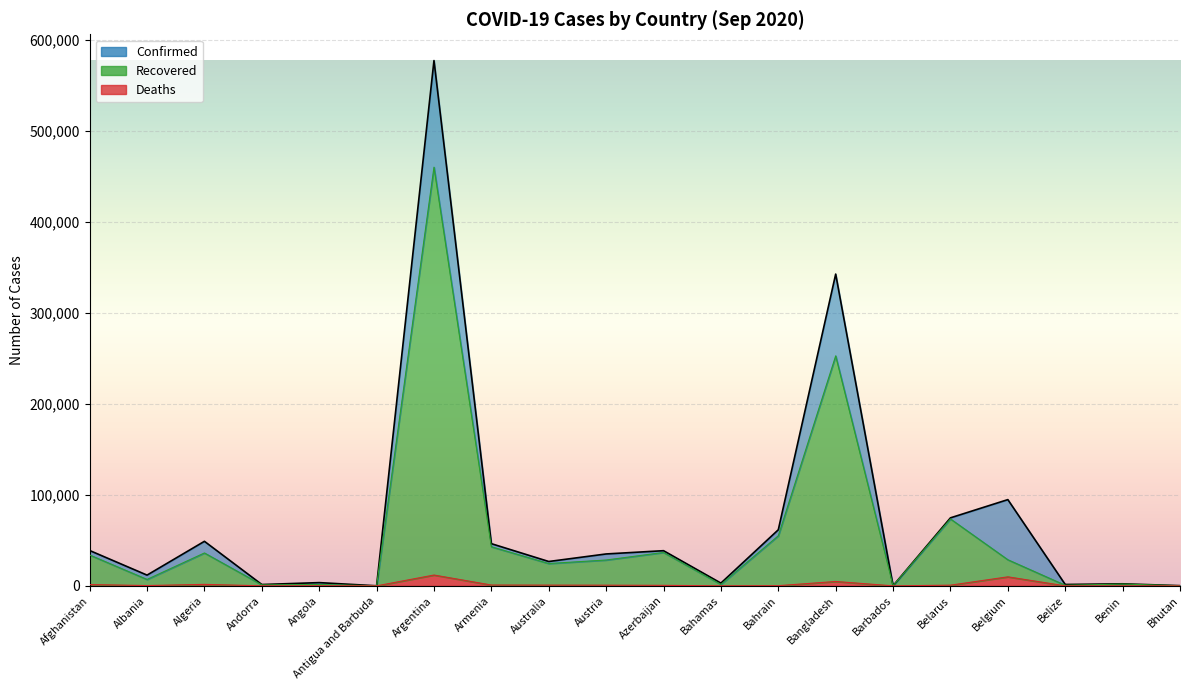

Reading right to left, list all the values displayed in this chart.

Confirmed: 246	2267	1528	94795	74763	184	342671	61643	3032	38658	35073	26779	46376	577338	95	3569	1483	48966	11816	38855
Recovered: 175	1982	682	28719	73577	176	252792	55047	1551	36718	28413	24548	42992	460173	94	1471	1107	36162	7076	33939
Deaths: 0	40	19	9930	767	7	4823	216	69	569	758	824	923	11910	3	139	53	1645	343	1436